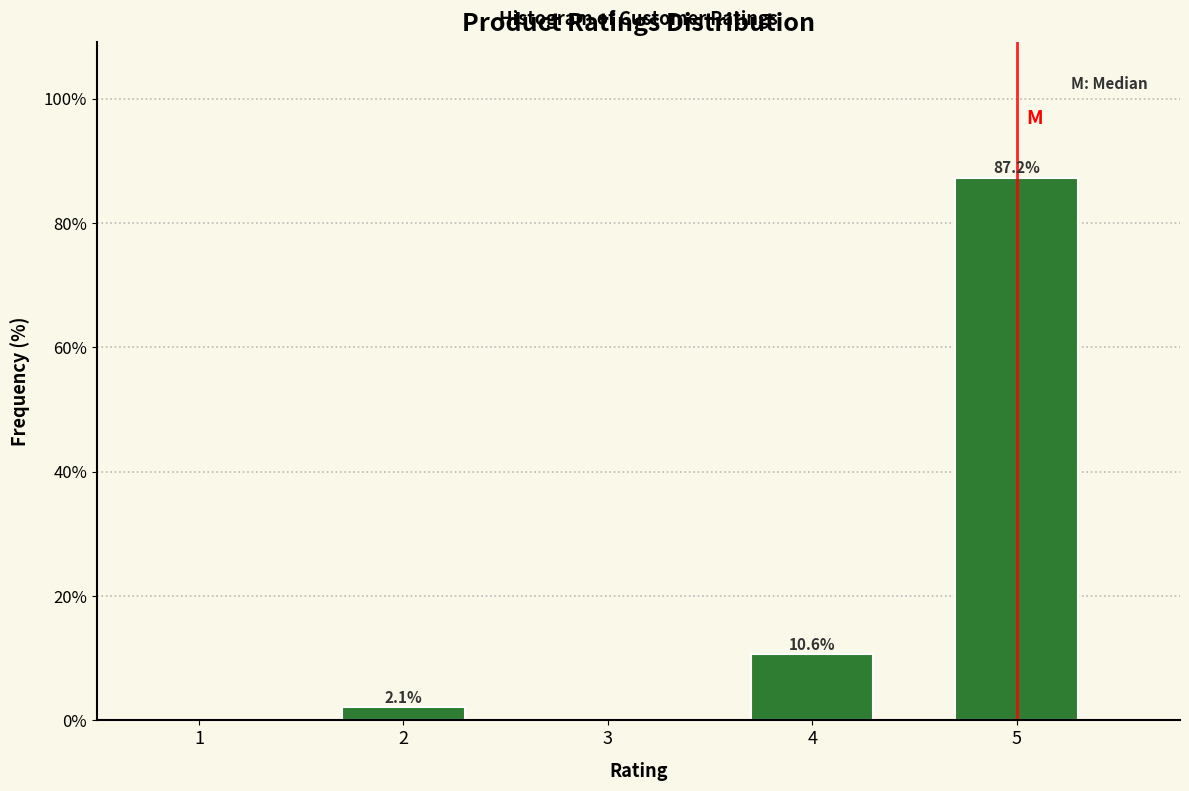

Reading right to left, transcribe all the data shown in this chart.

5=87.2	4=10.6	3=0.0	2=2.1	1=0.0